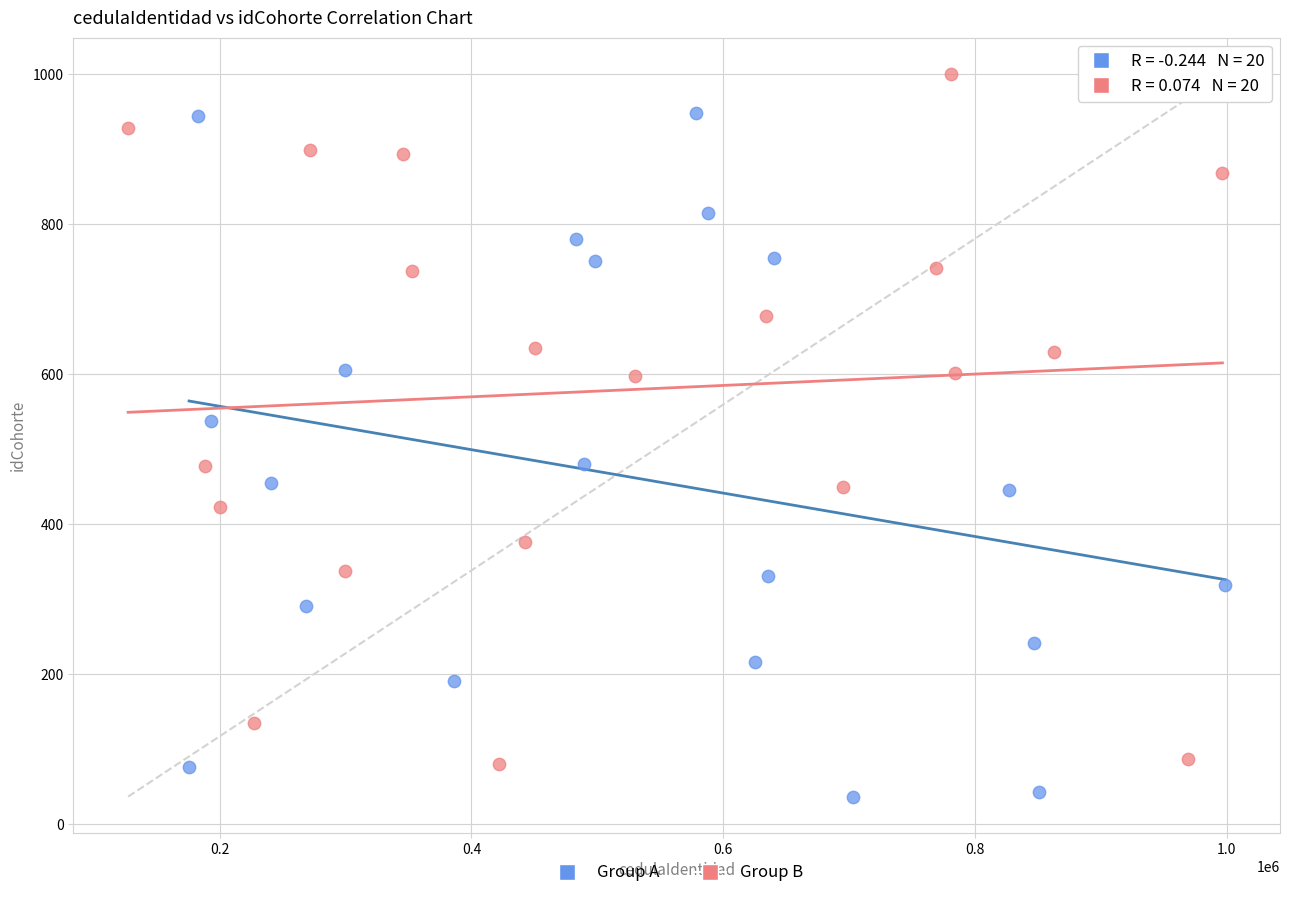

Which series contains the lowest Y value?

Group A